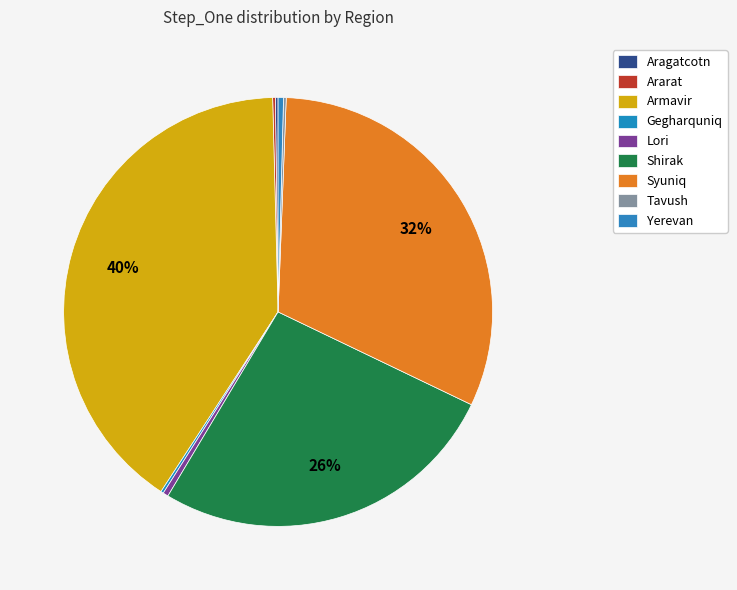

Which category has the biggest portion of the pie?

Armavir